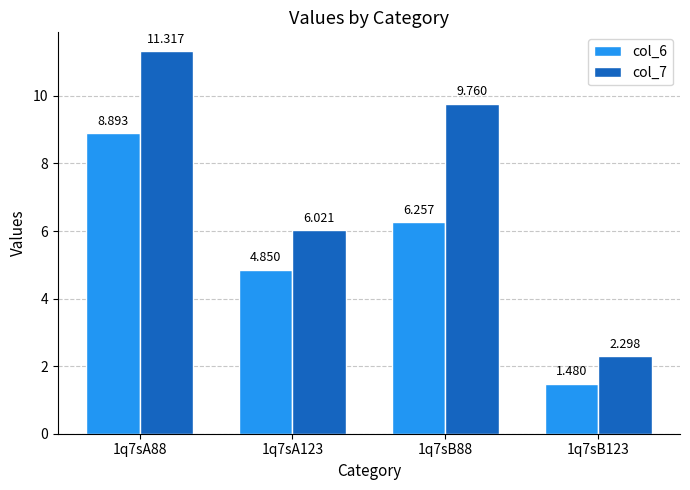

At 1q7sB123, list the series in order from largest to smallest.

col_7, col_6